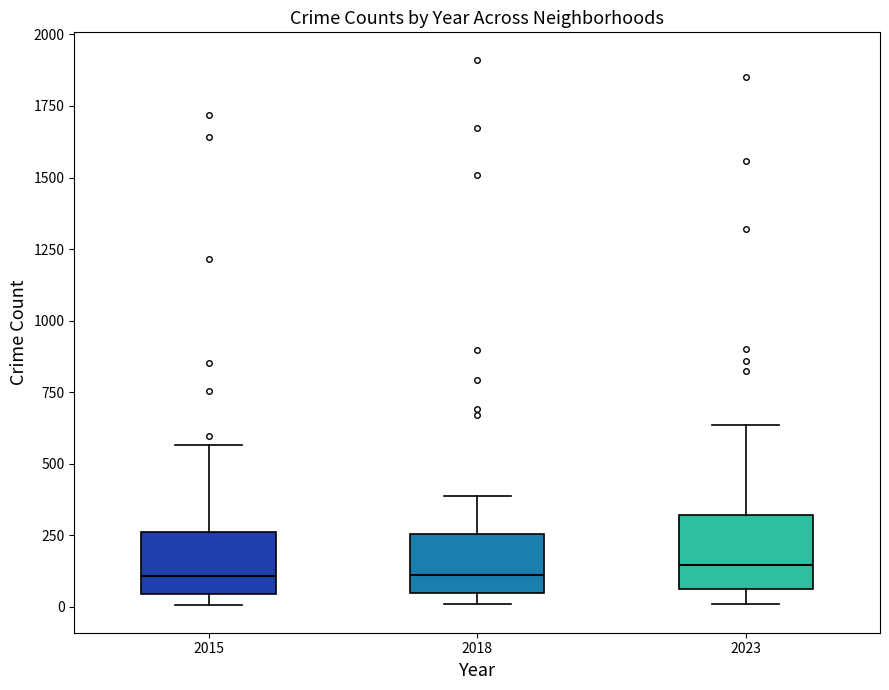

Reading left to right, transcribe this box plot: for each box, give where its median line is, the range the box spans, and where its two whiskers end, as read against the y-axis. The values are not printed on the chart, so give them approximately, as read against the axis.

2015: median 100, box 50 to 250, whiskers 0 to 550
2018: median 100, box 50 to 250, whiskers 0 to 400
2023: median 150, box 50 to 300, whiskers 0 to 650